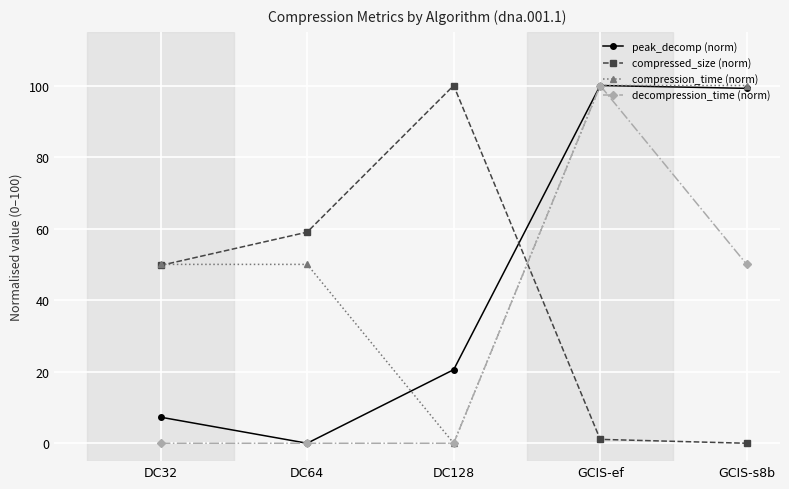

What position from the right is DC128?

3